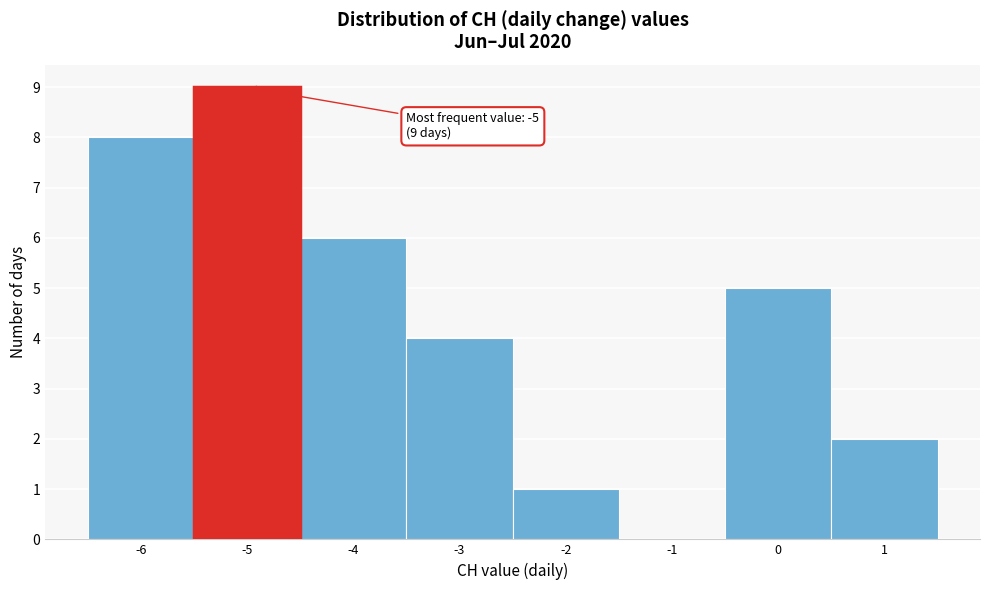

Over which range of the x-axis is the bar tallest?

-5.5 to -4.5